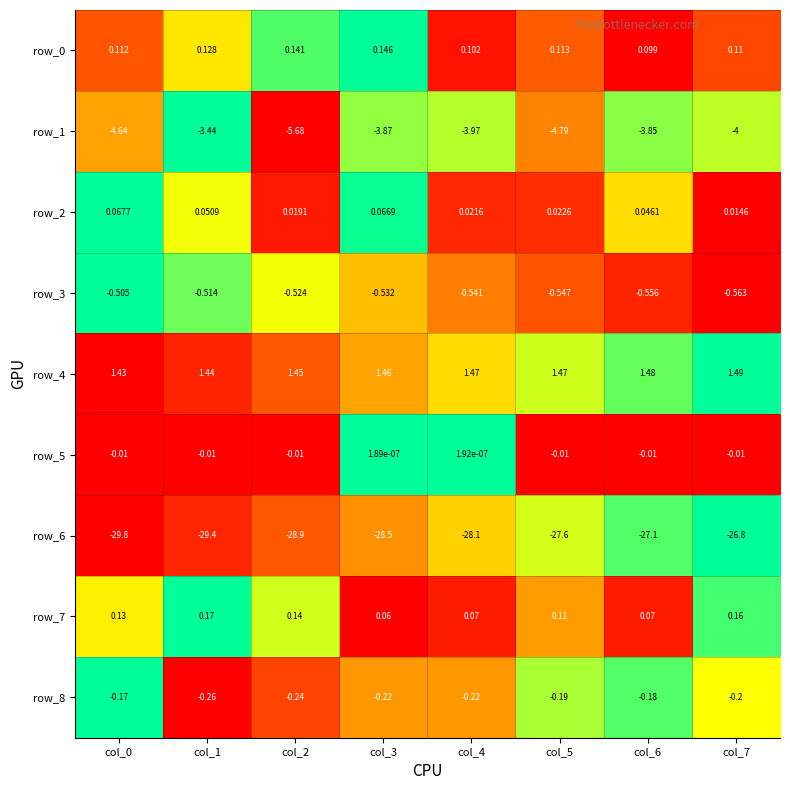

At which category is the sum across all series the highest?

col_7